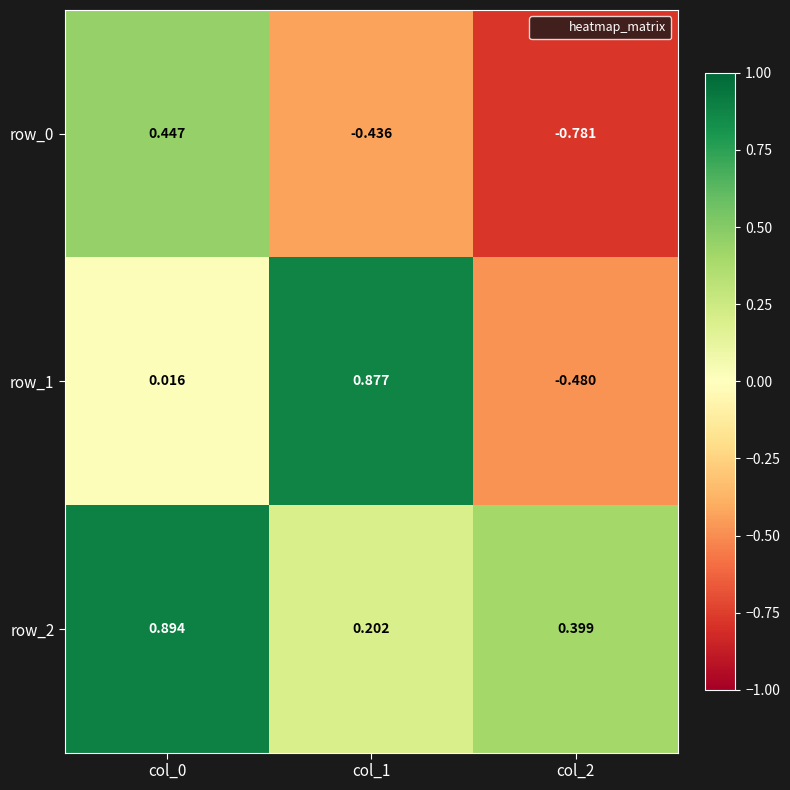

Is the value of row_0 at col_2 greater than the value of row_2 at col_1?

No